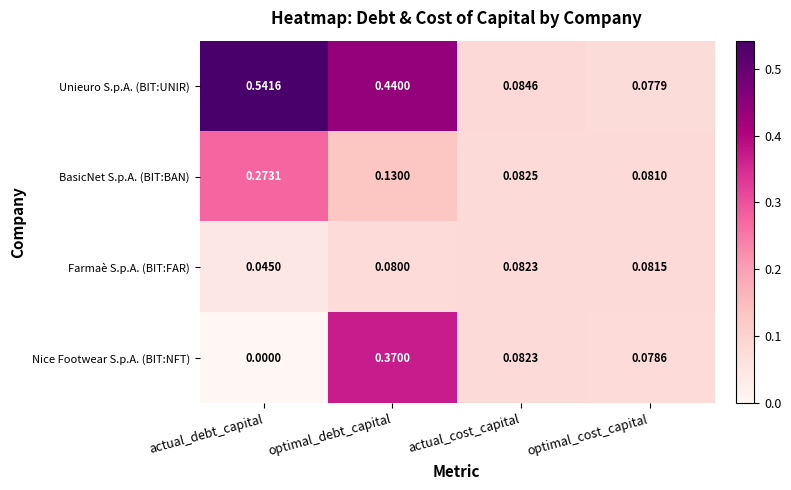

Where is Unieuro S.p.A. (BIT:UNIR) nearest to the value 0?

optimal_cost_capital